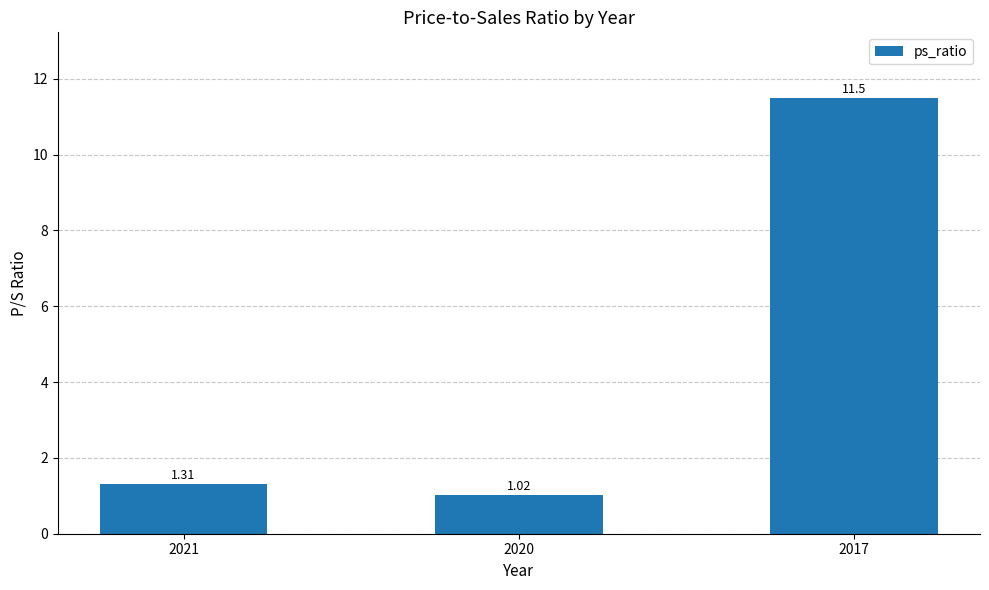

Approximately how many times larger is the value at 2017 compared to 2021?

8.8